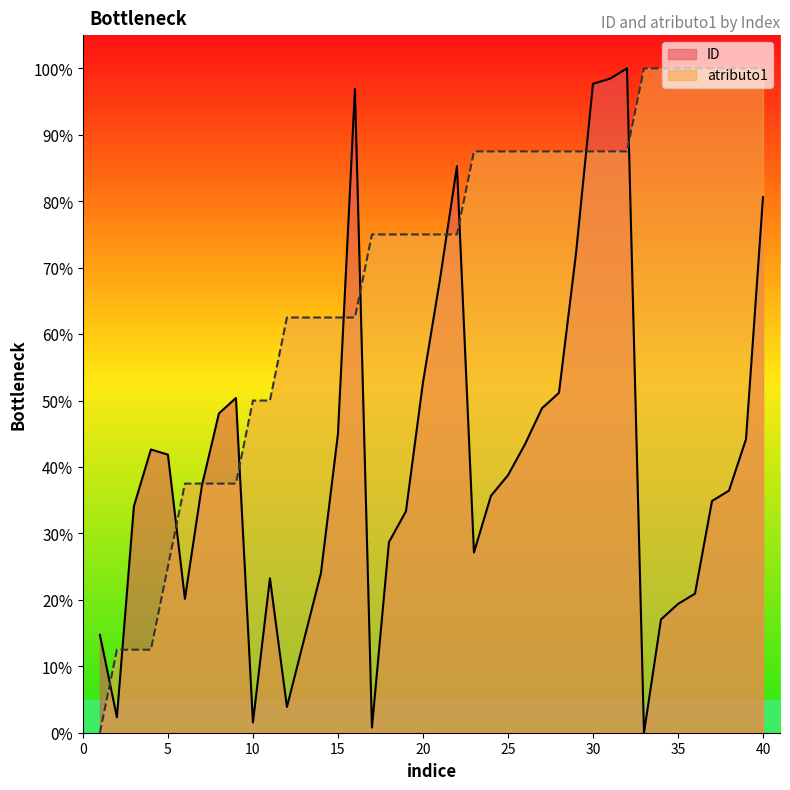

The atributo1 series shows 75.0 at 21. True or false?

True